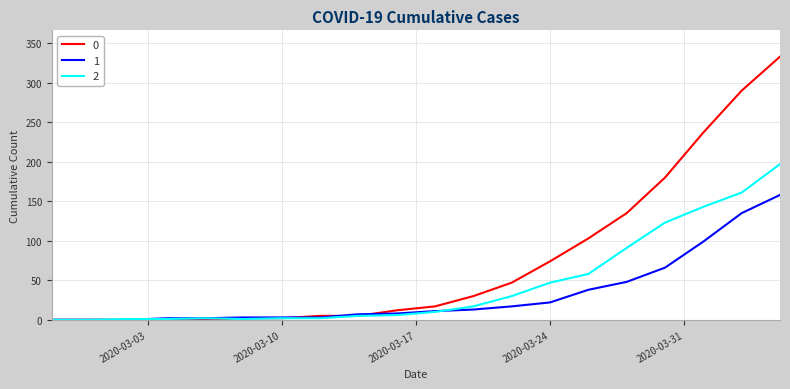

What are all the series names shown in the legend?

0, 1, 2